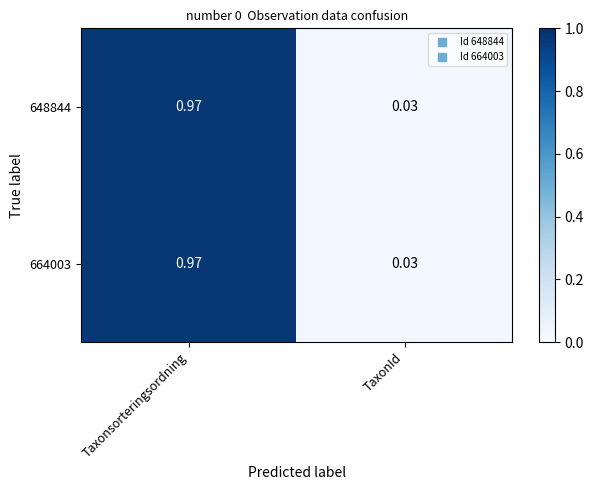

Rank the categories by 664003 value from highest to lowest.

Taxonsorteringsordning, TaxonId